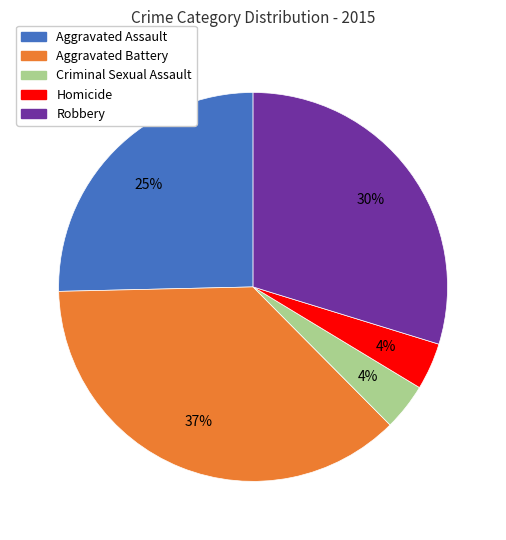

To the nearest percent, what is the average slice percentage?

20%